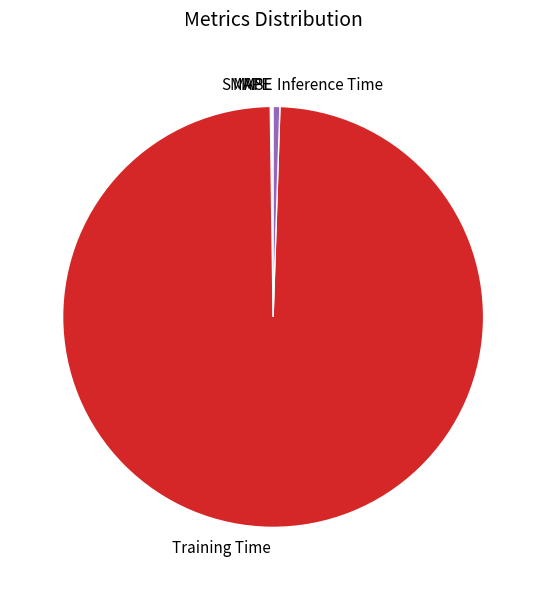

Is there a majority slice in this chart?

Yes